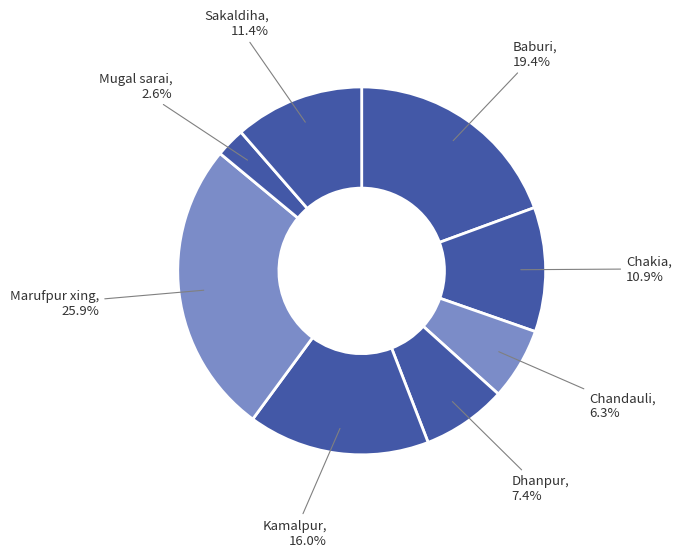

Is the sum of Baburi and Kamalpur greater than half?

No